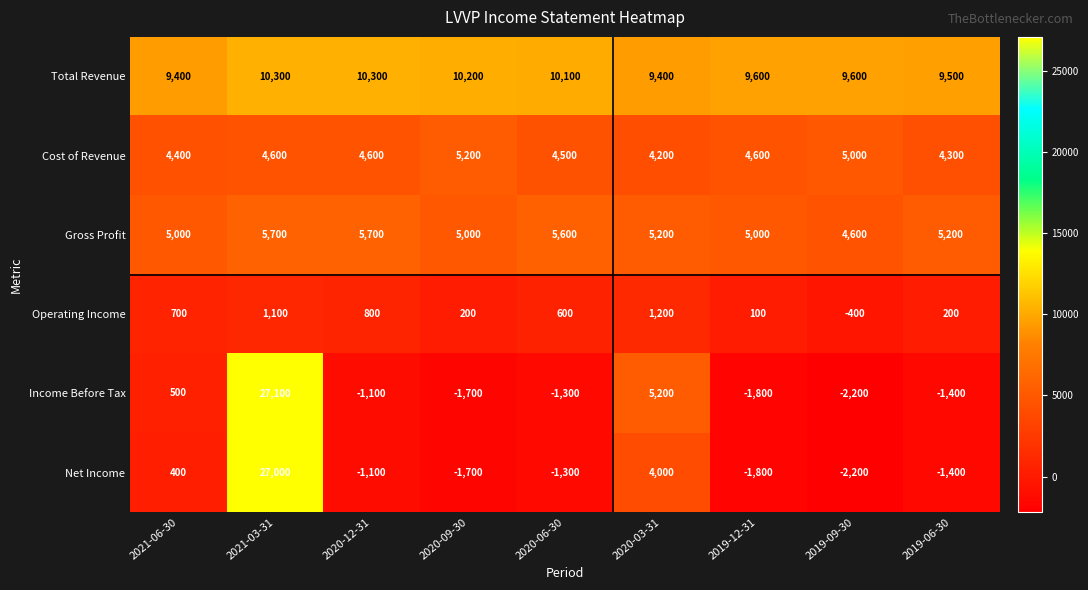

True or false: Operating Income has a value of 200 at 2019-06-30.

True